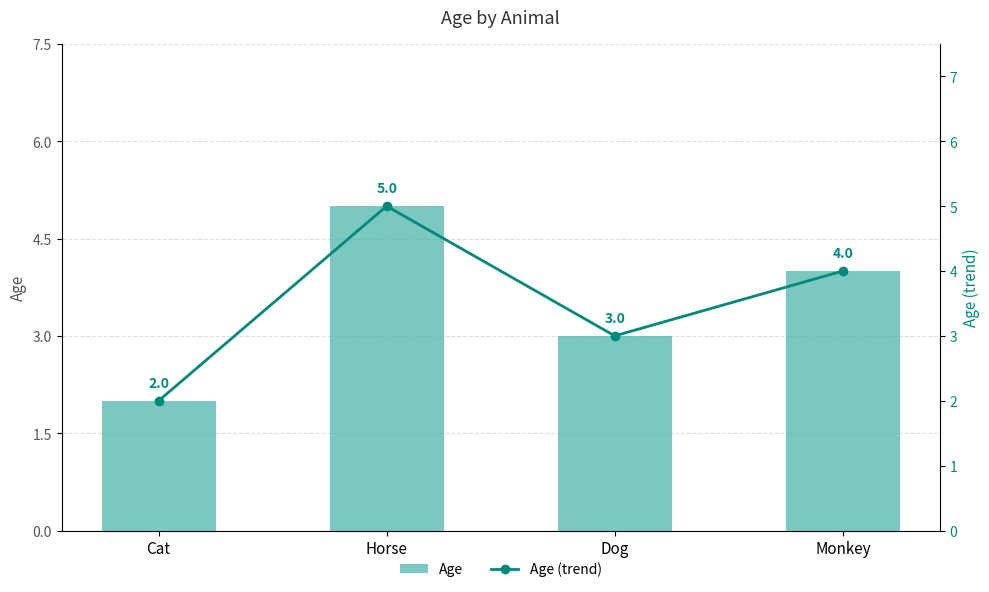

What is the average value of the Age series?

4